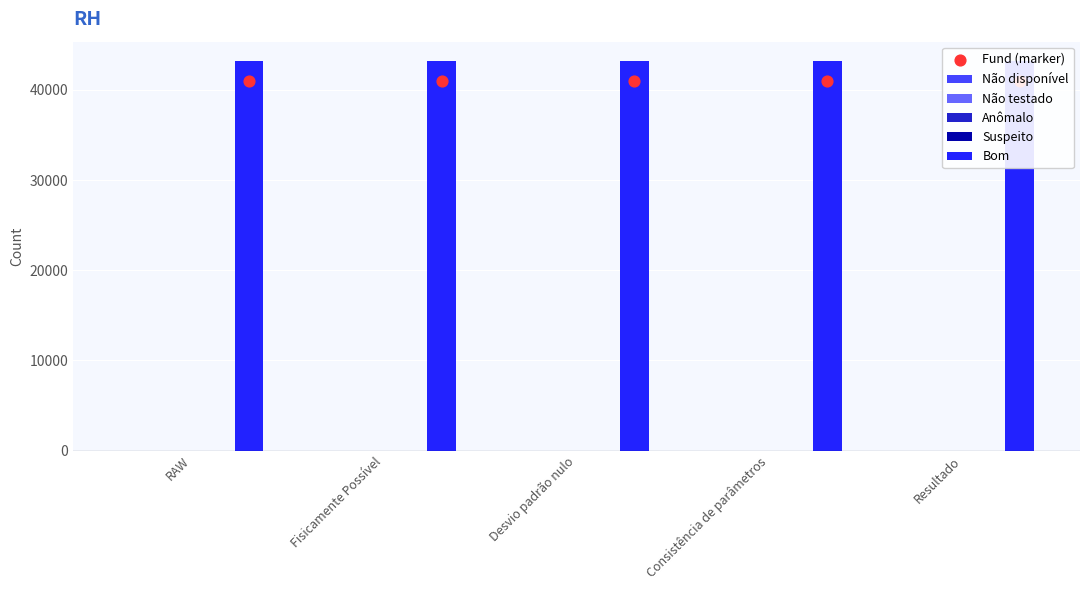

At how many categories does at least one series exceed 42586?

5